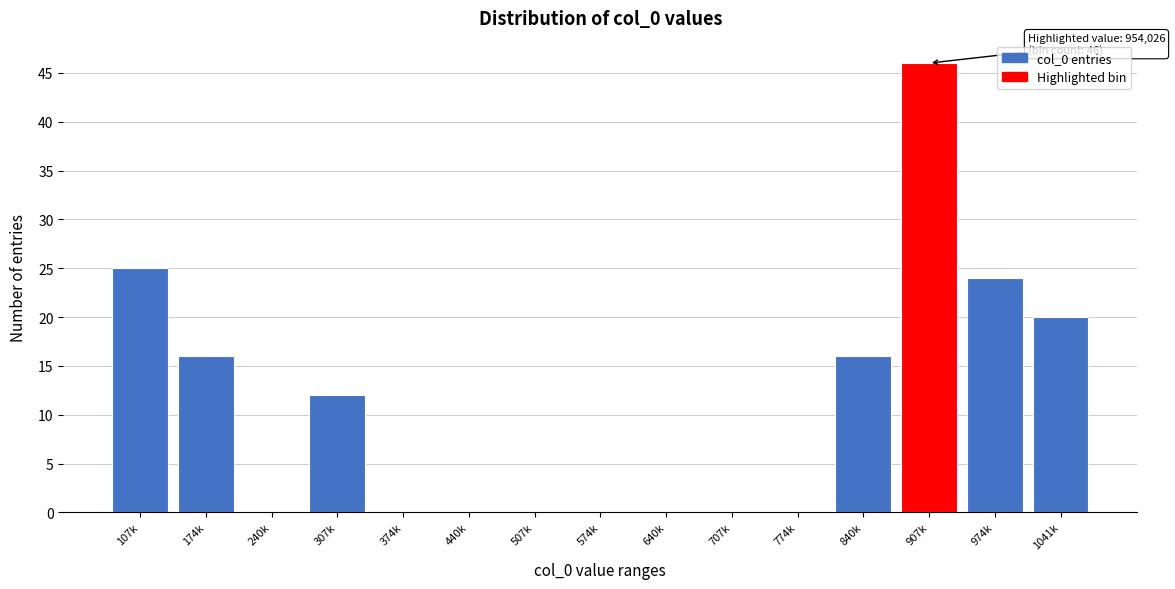

Reading left to right, extract all data points from this chart.

107k=25	174k=16	240k=0	307k=12	374k=0	440k=0	507k=0	574k=0	640k=0	707k=0	774k=0	840k=16	907k=46	974k=24	1041k=20